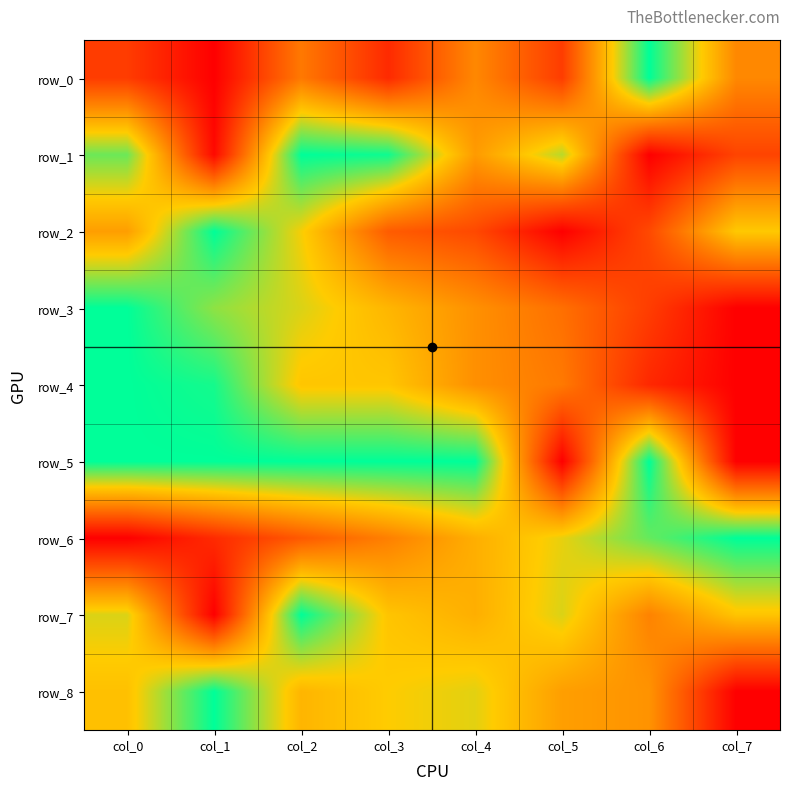

Reading right to left, what are all the values shown in this chart?

row_0: col_7=0.4	col_6=1.0	col_5=0.2	col_4=0.4	col_3=0.1	col_2=0.4	col_1=0.0	col_0=0.2
row_1: col_7=0.2	col_6=0.0	col_5=0.8	col_4=0.5	col_3=1.0	col_2=1.0	col_1=0.0	col_0=0.9
row_2: col_7=0.7	col_6=0.2	col_5=0.0	col_4=0.2	col_3=0.3	col_2=0.7	col_1=1.0	col_0=0.5
row_3: col_7=0.0	col_6=0.2	col_5=0.4	col_4=0.5	col_3=0.6	col_2=0.7	col_1=0.8	col_0=1.0
row_4: col_7=0.0	col_6=0.1	col_5=0.4	col_4=0.5	col_3=0.6	col_2=0.6	col_1=1.0	col_0=1.0
row_5: col_7=0.0	col_6=1.0	col_5=0.0	col_4=1.0	col_3=1.0	col_2=1.0	col_1=1.0	col_0=1.0
row_6: col_7=1.0	col_6=0.9	col_5=0.7	col_4=0.6	col_3=0.4	col_2=0.3	col_1=0.1	col_0=0.0
row_7: col_7=0.6	col_6=0.4	col_5=0.7	col_4=0.6	col_3=0.6	col_2=1.0	col_1=0.0	col_0=0.7
row_8: col_7=0.0	col_6=0.5	col_5=0.5	col_4=0.7	col_3=0.7	col_2=0.6	col_1=1.0	col_0=0.6